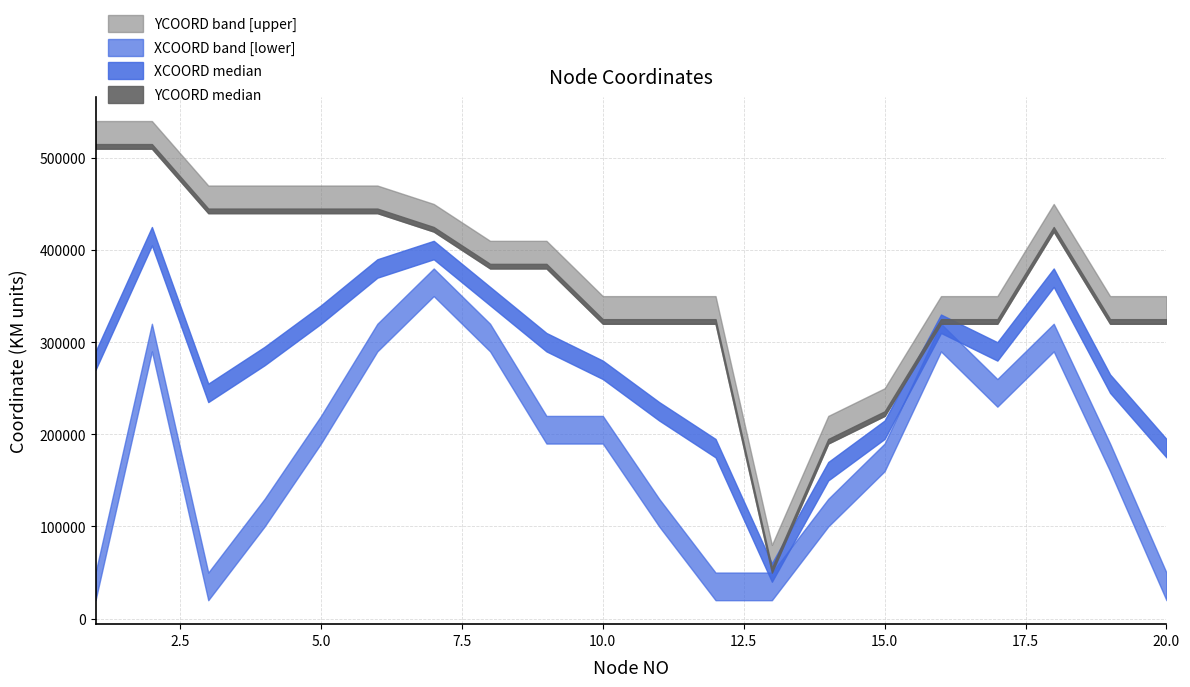

What is the difference between the maximum and minimum values in the YCOORD series?

460000